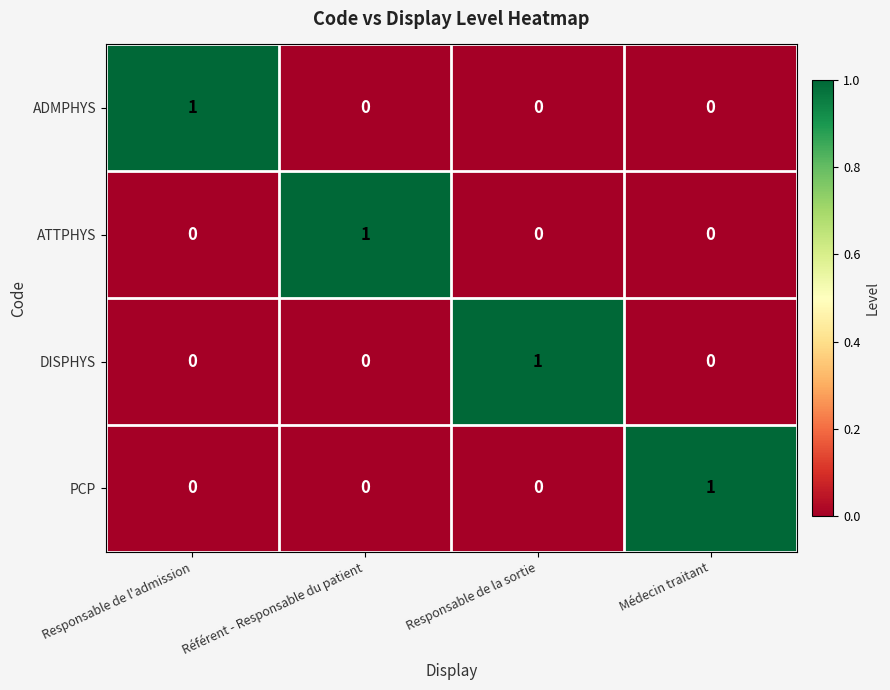

Reading left to right, list all the values displayed in this chart.

ADMPHYS: Responsable de l'admission=1	Référent - Responsable du patient=0	Responsable de la sortie=0	Médecin traitant=0
ATTPHYS: Responsable de l'admission=0	Référent - Responsable du patient=1	Responsable de la sortie=0	Médecin traitant=0
DISPHYS: Responsable de l'admission=0	Référent - Responsable du patient=0	Responsable de la sortie=1	Médecin traitant=0
PCP: Responsable de l'admission=0	Référent - Responsable du patient=0	Responsable de la sortie=0	Médecin traitant=1